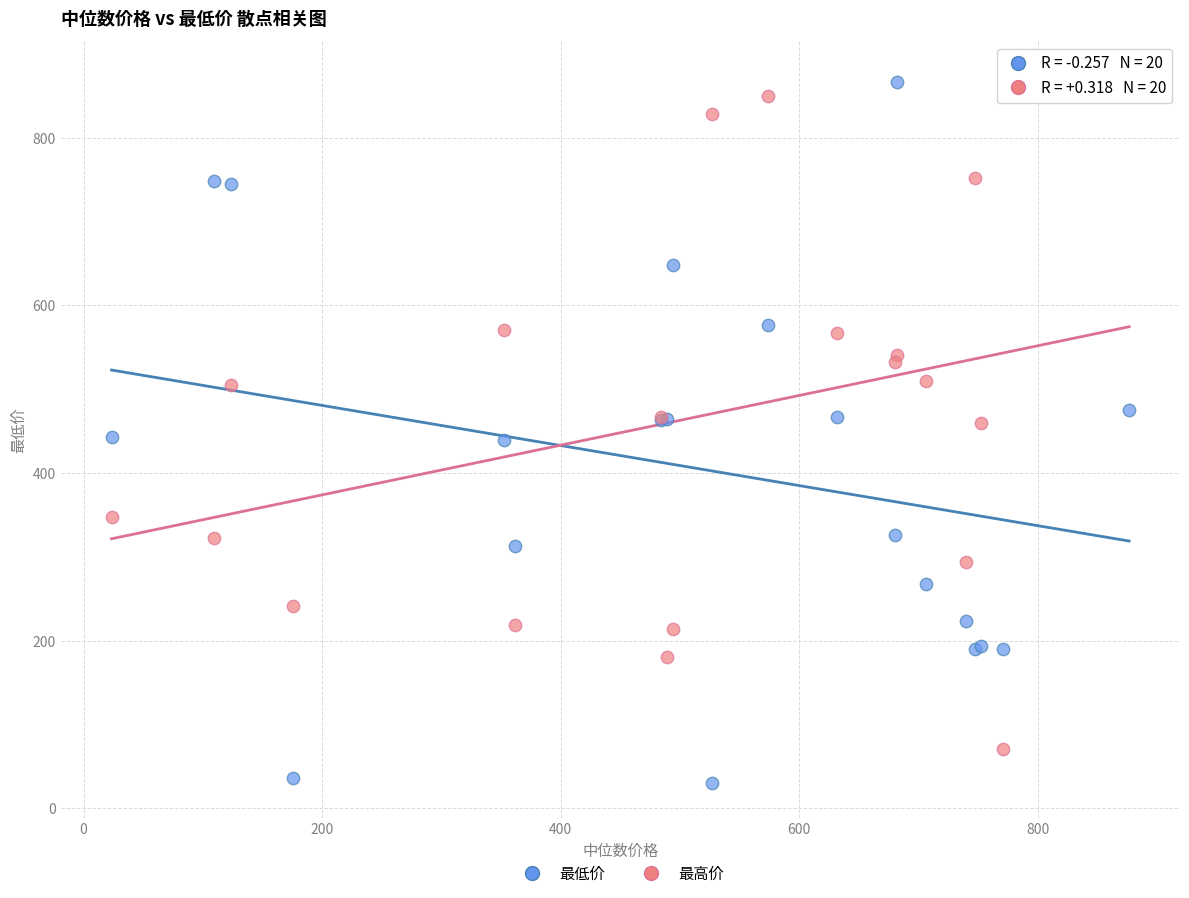

Which series contains the lowest Y value?

最低价